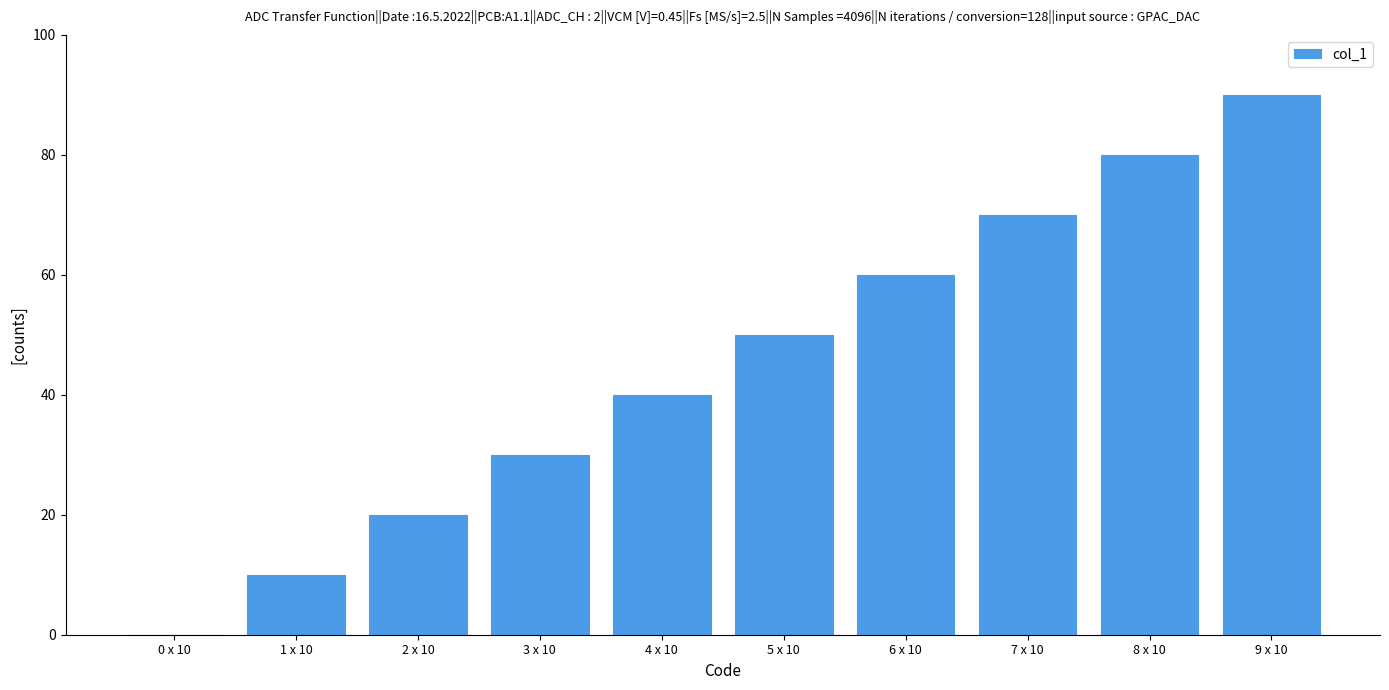

What is the average value?

45